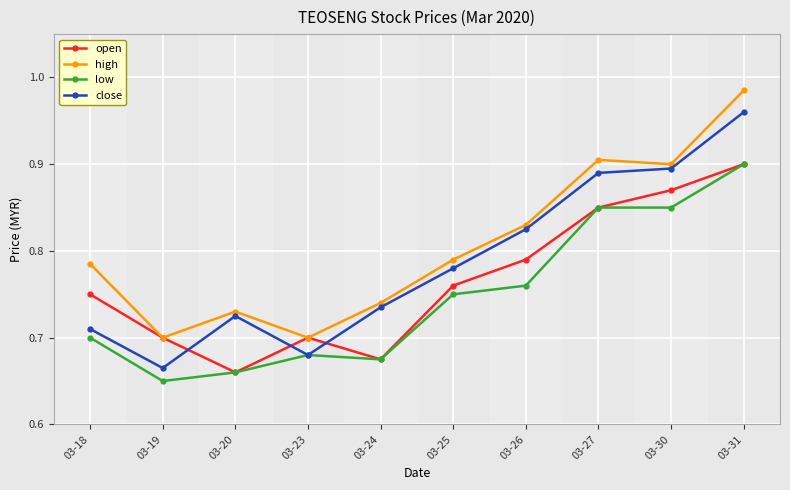

Which category has the highest value across all series?

03-31